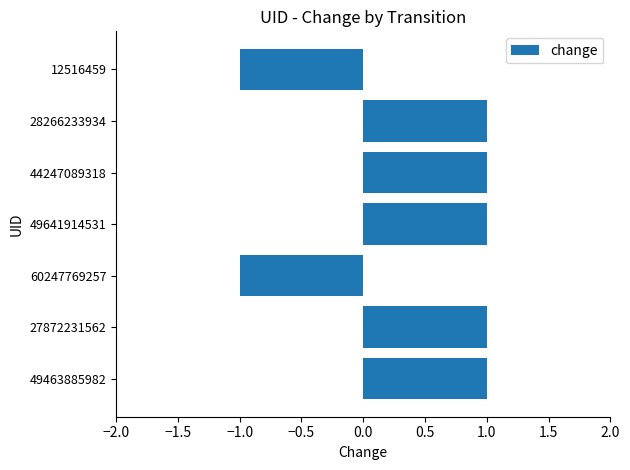

What is the difference between the second highest and second lowest values?

2